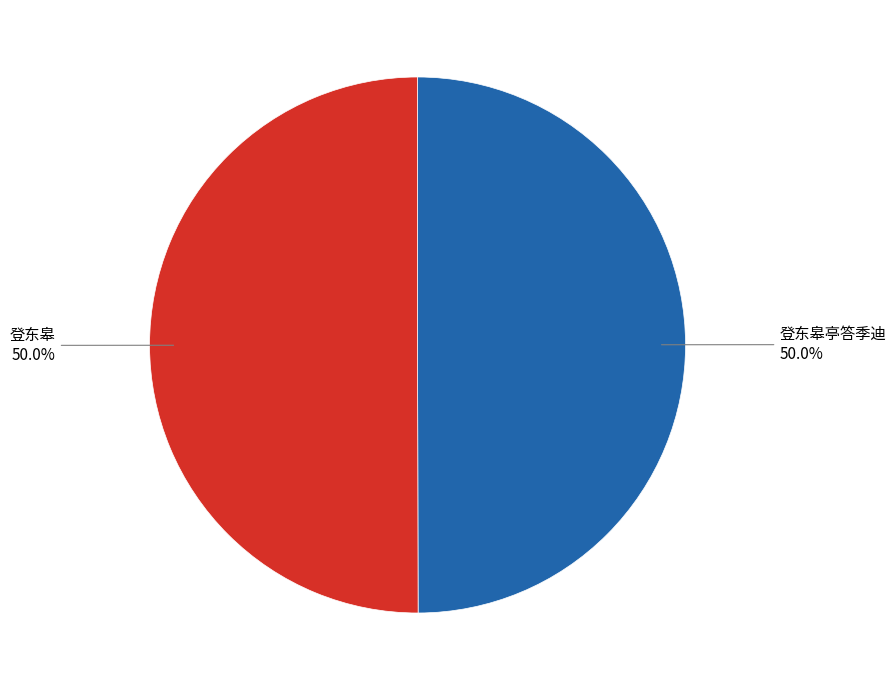

Count the number of slices in the pie.

2